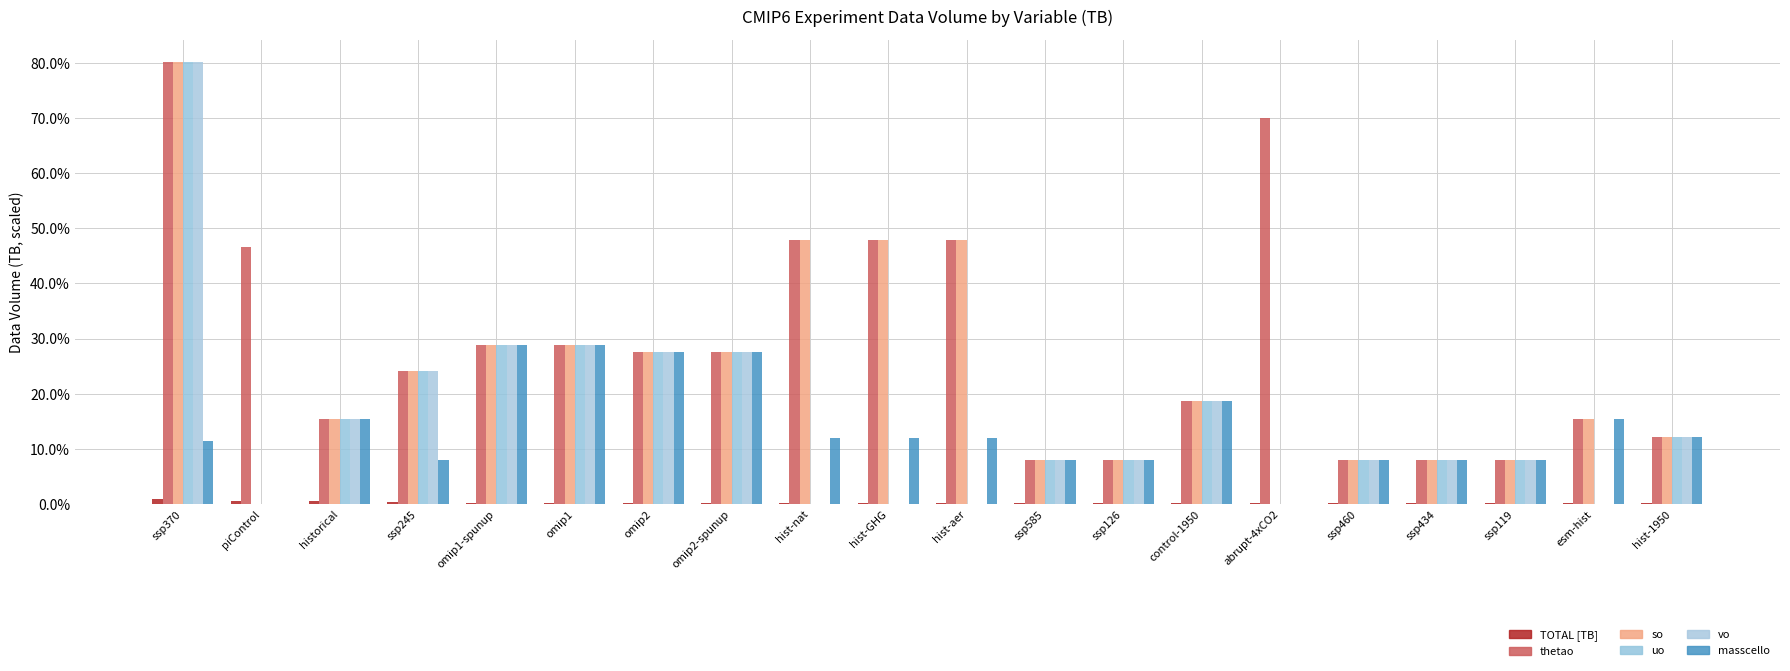

At how many categories does at least one series exceed 0?

20